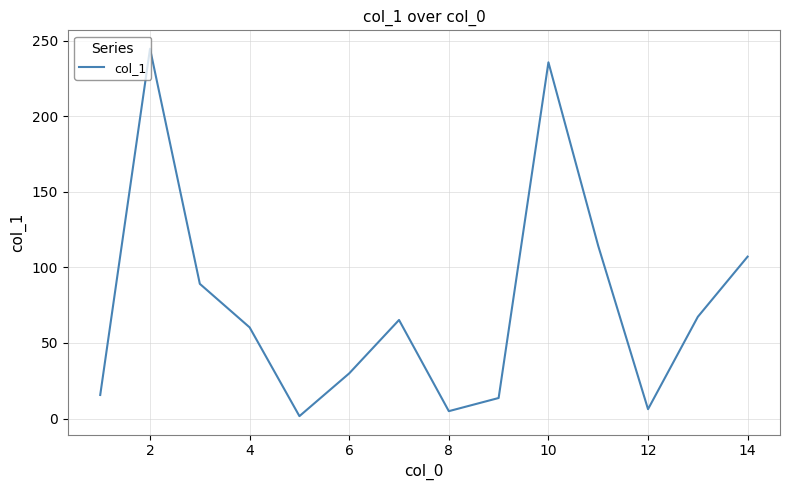

What is the difference between the maximum and minimum values?

243.0